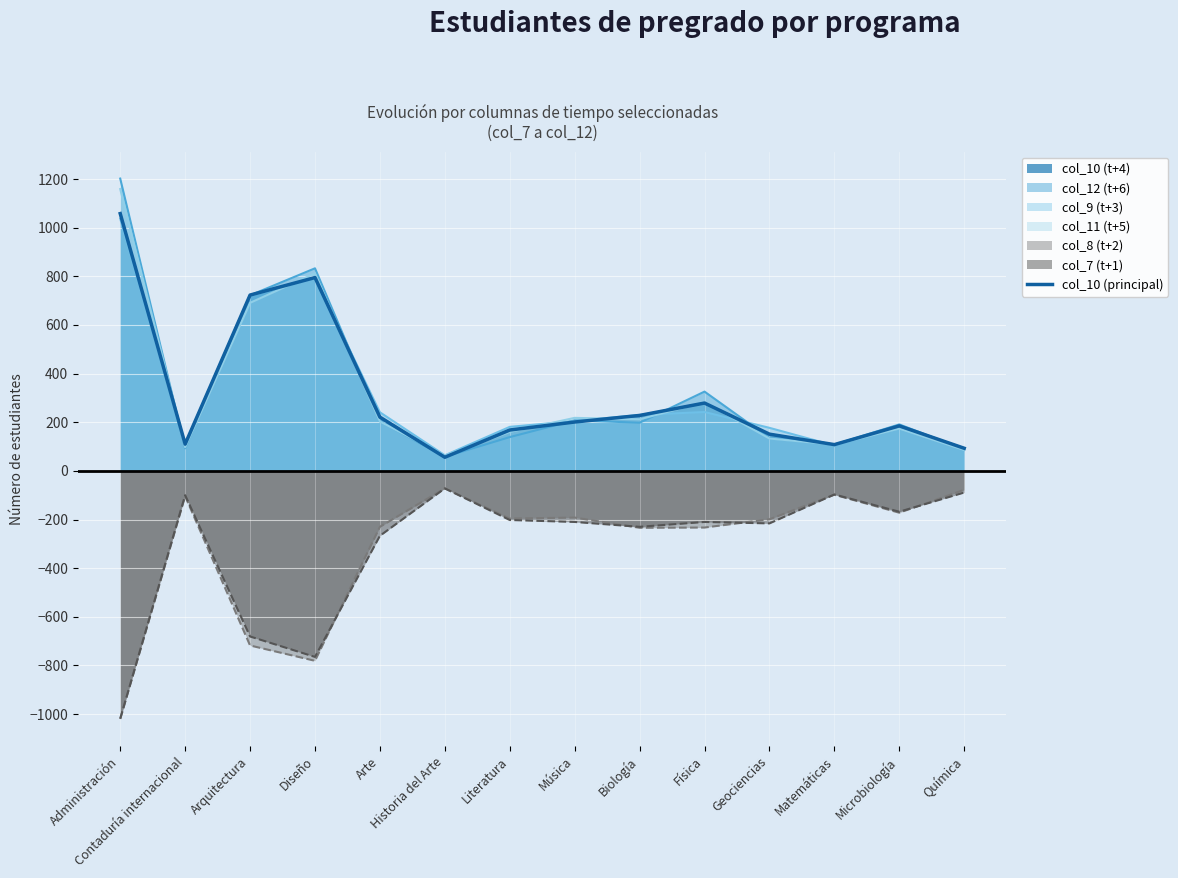

What position from the left is Contaduría internacional?

2